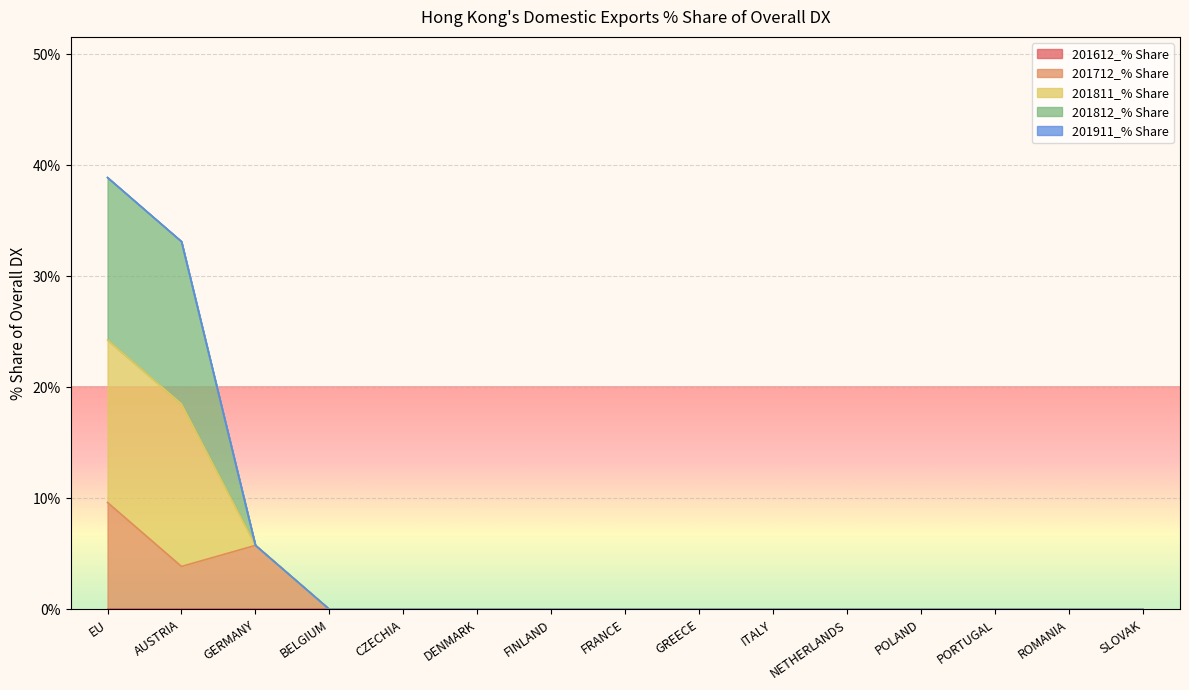

How many lines are shown in the chart?

5